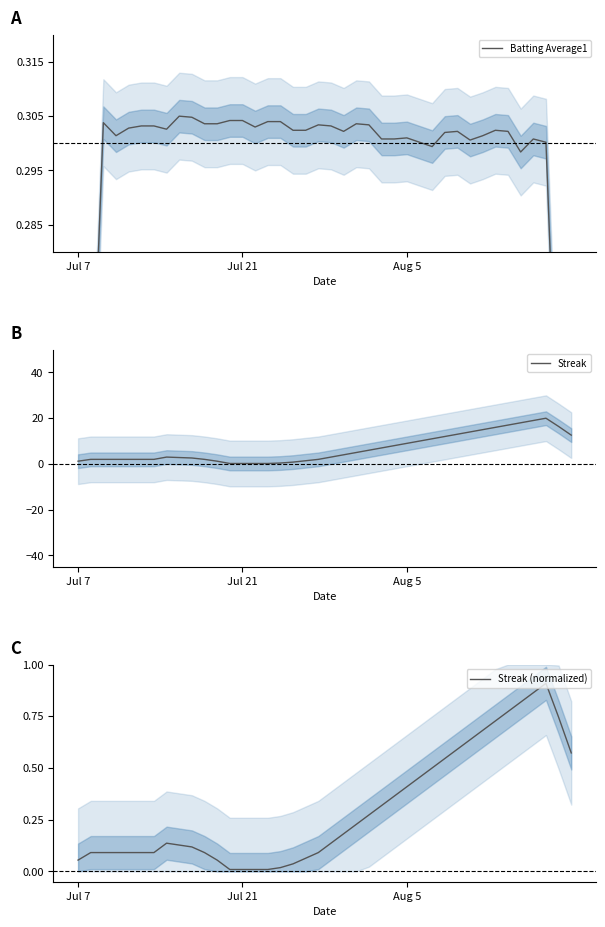

What is the highest value of the Batting Average1 series?

0.3